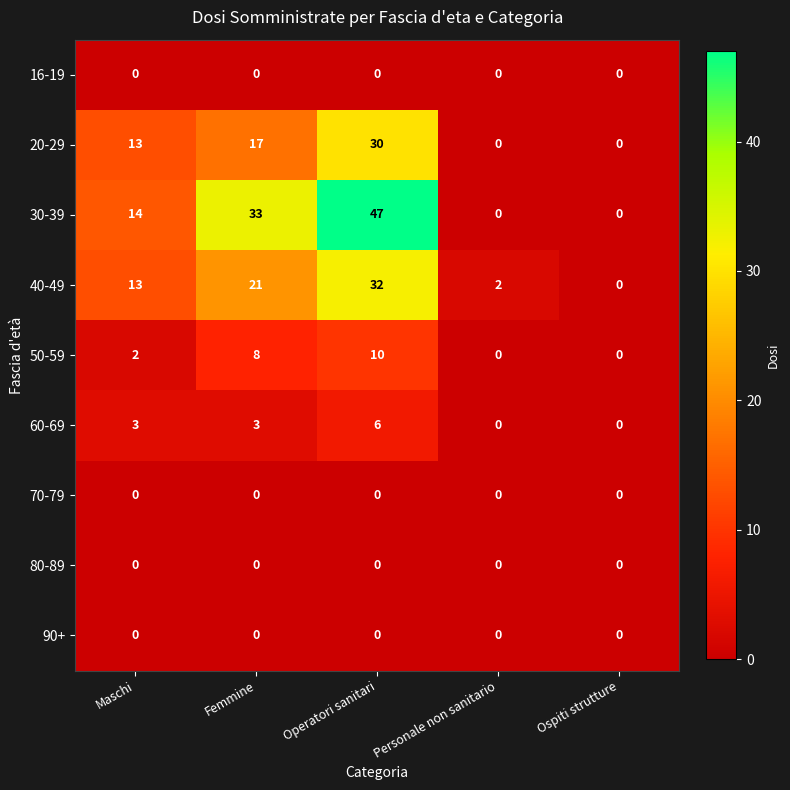

What is the difference between the 50-59 values at Ospiti strutture and Operatori sanitari?

10